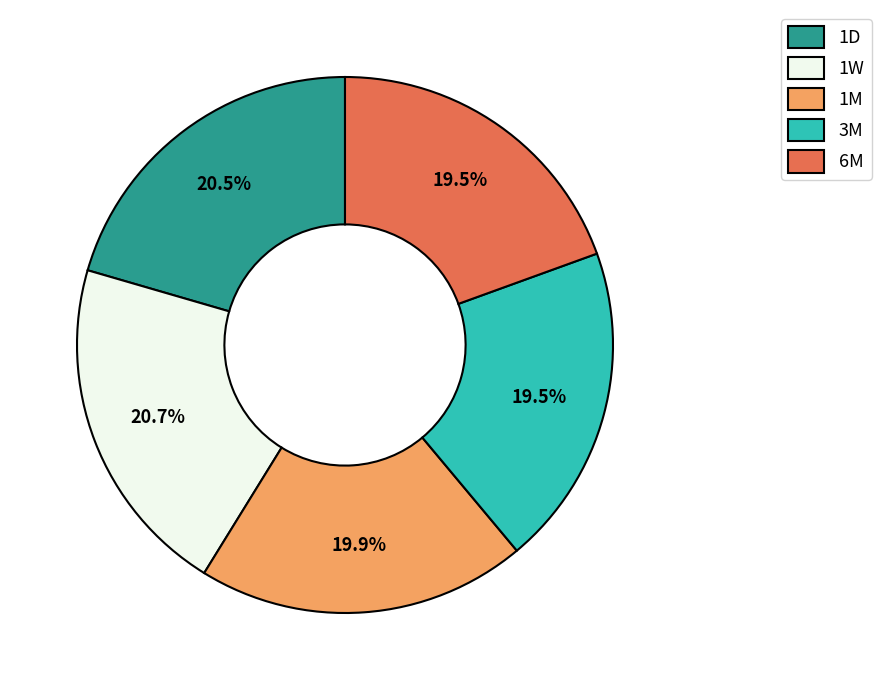

Is there any slice that represents more than half of the pie?

No